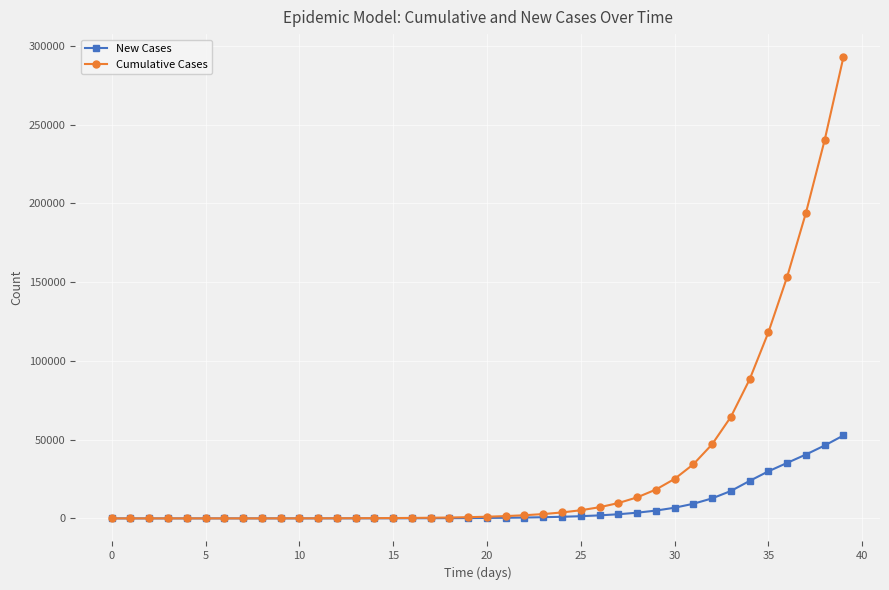

What is the value of the New Cases point at the 27th from the left?

1919.9